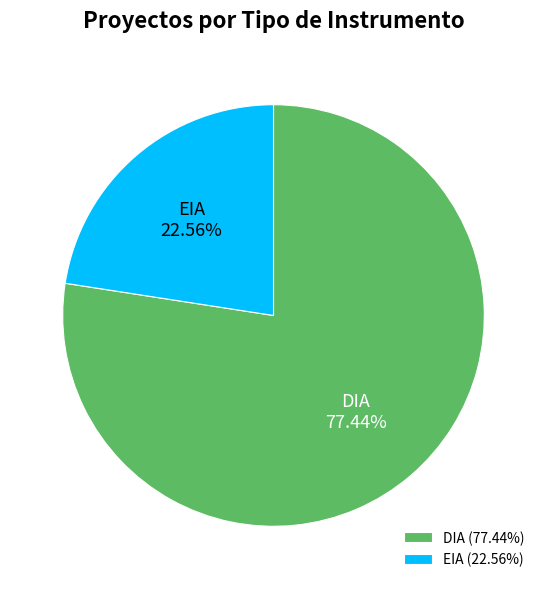

Approximately how many times larger is the value at DIA compared to EIA?

3.4